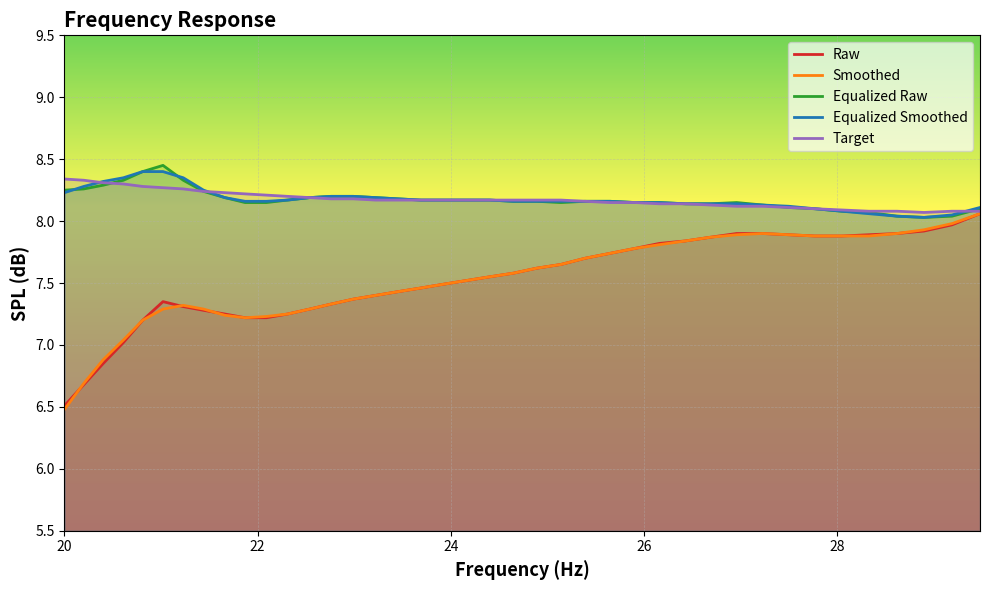

Which series has the widest spread of values?

Smoothed